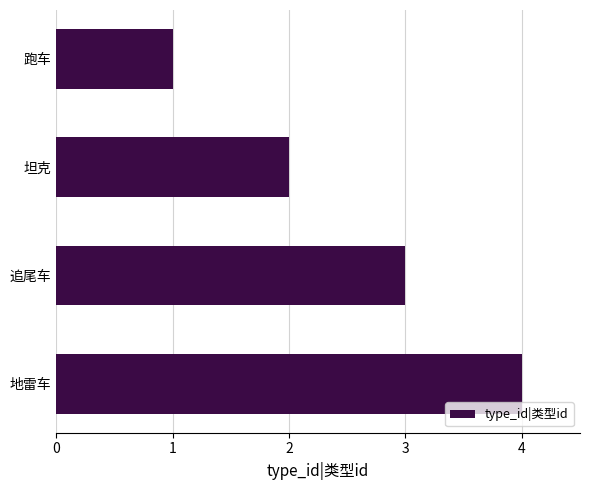

What is the greatest value displayed?

4